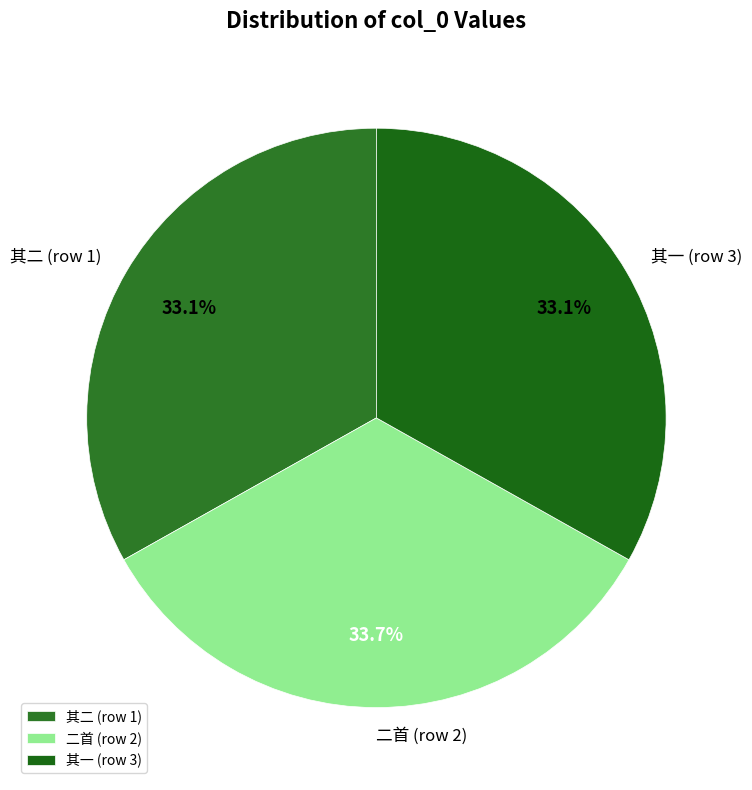

What is the largest slice in the pie chart?

二首 (row 2)